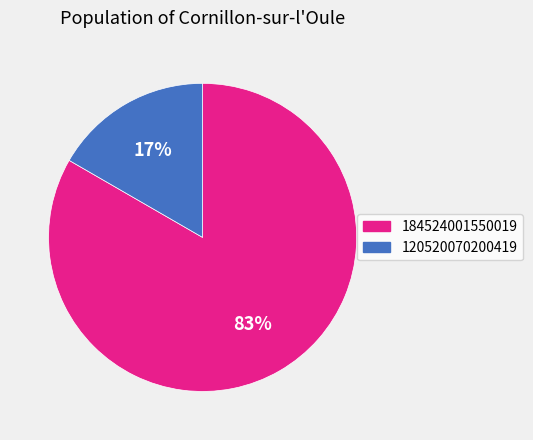

To the nearest percent, what is the combined percentage of 120520070200419 and 184524001550019?

100%